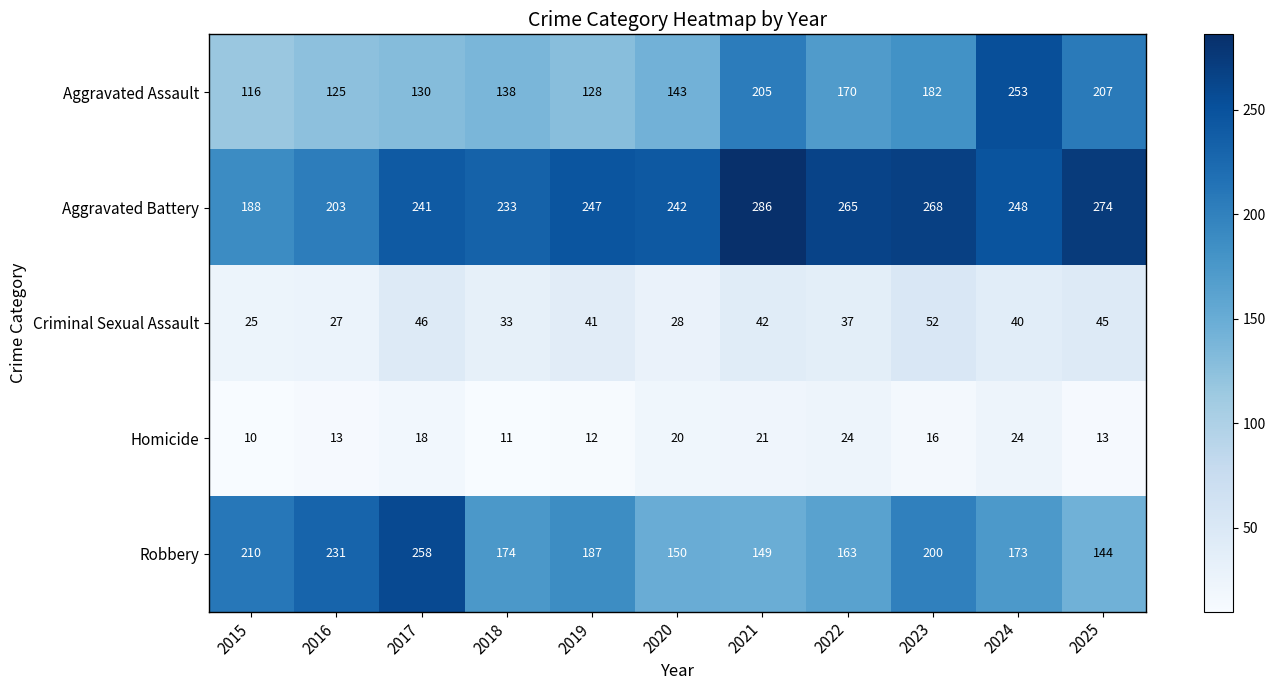

Is it true that Aggravated Battery equals 285 at 2016?

False